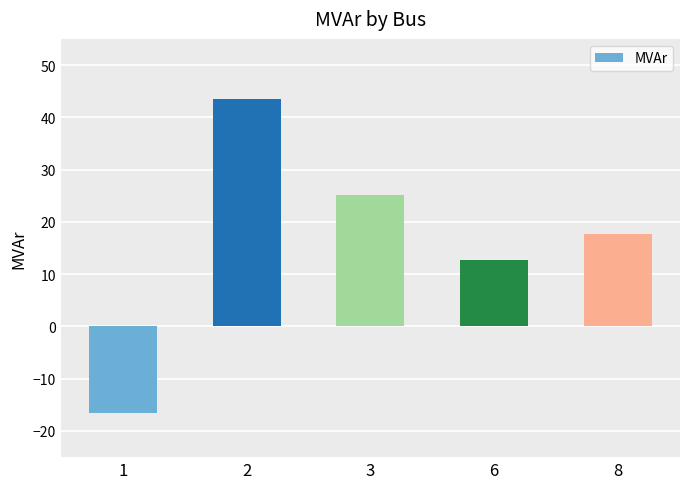

What is the minimum value shown in the chart?

-16.5